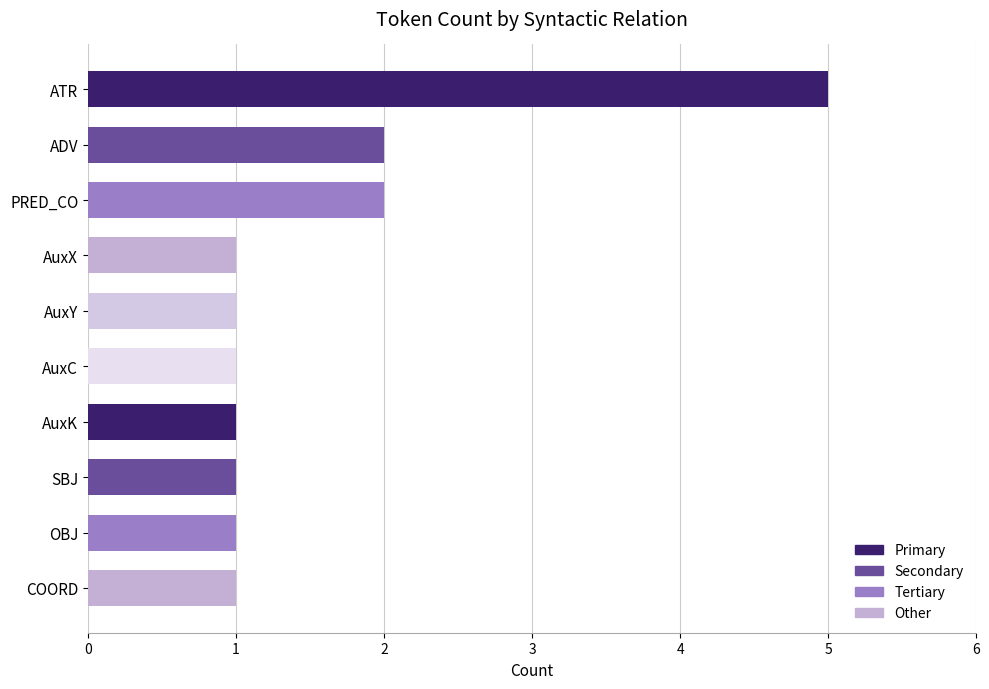

Approximately how many times larger is the value at SBJ compared to COORD?

1.0